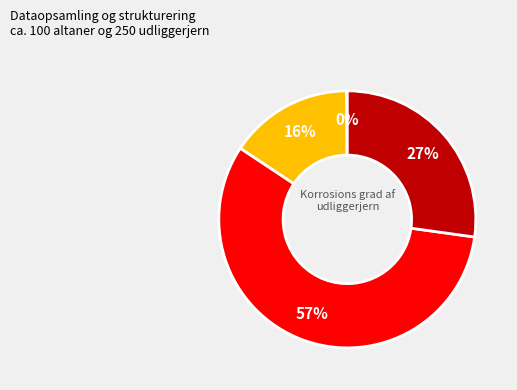

To the nearest percent, what is the difference between the largest and smallest slice percentages?

57%